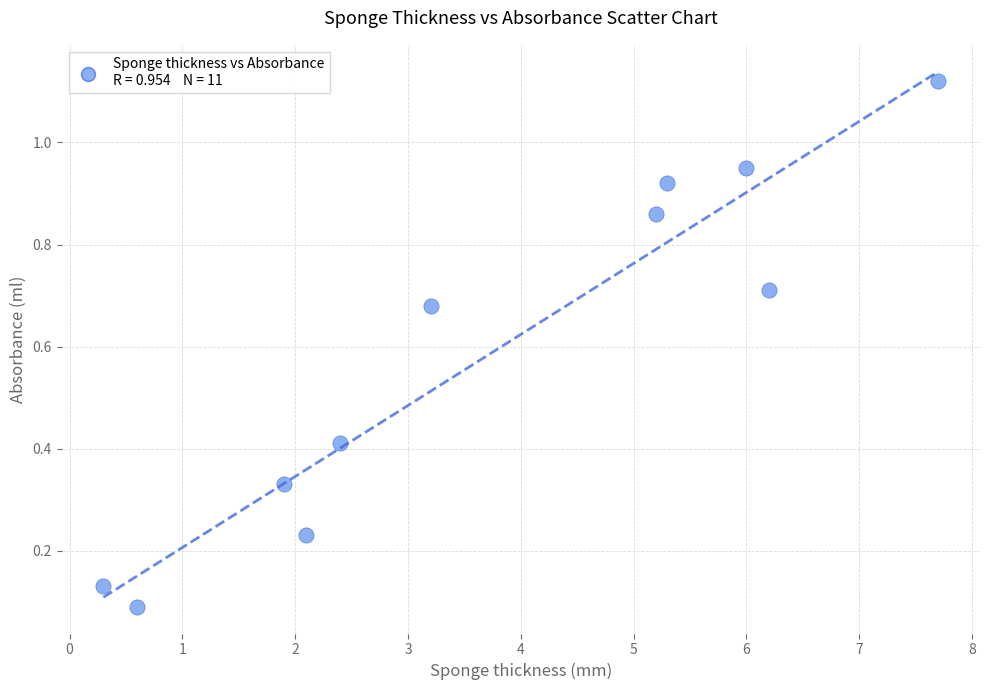

What is the average Y value?

0.6